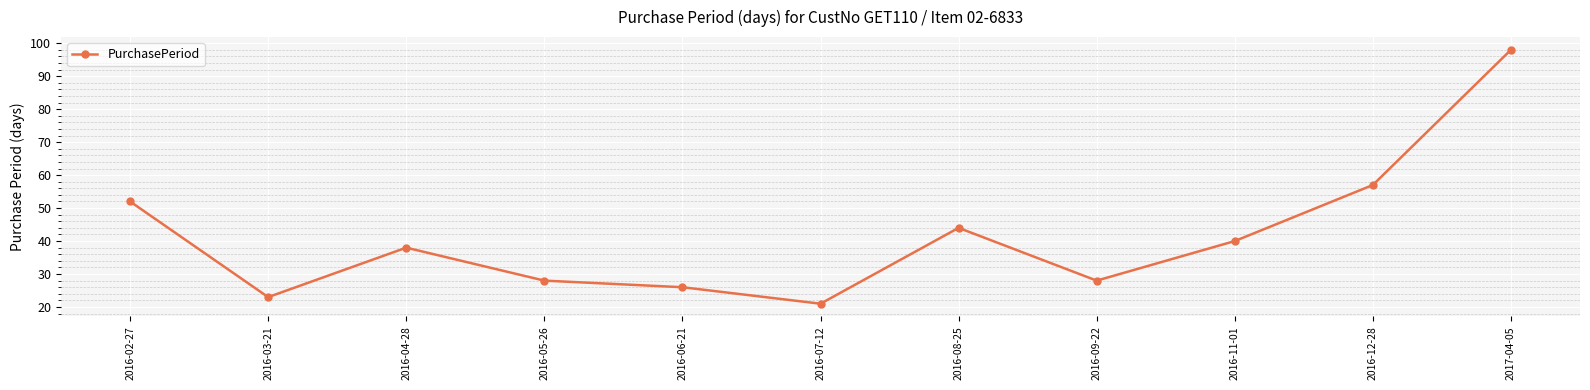

What is the smallest value displayed?

21